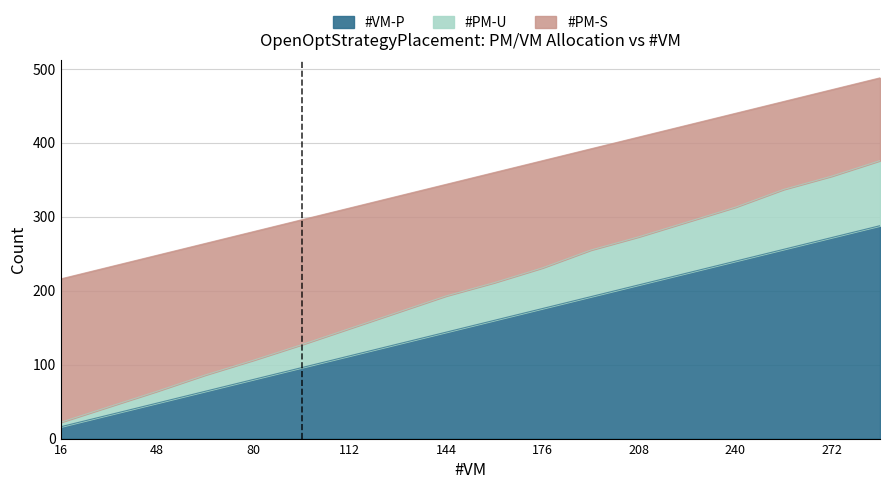

What are all the series names shown in the legend?

#VM-P, #PM-U, #PM-S